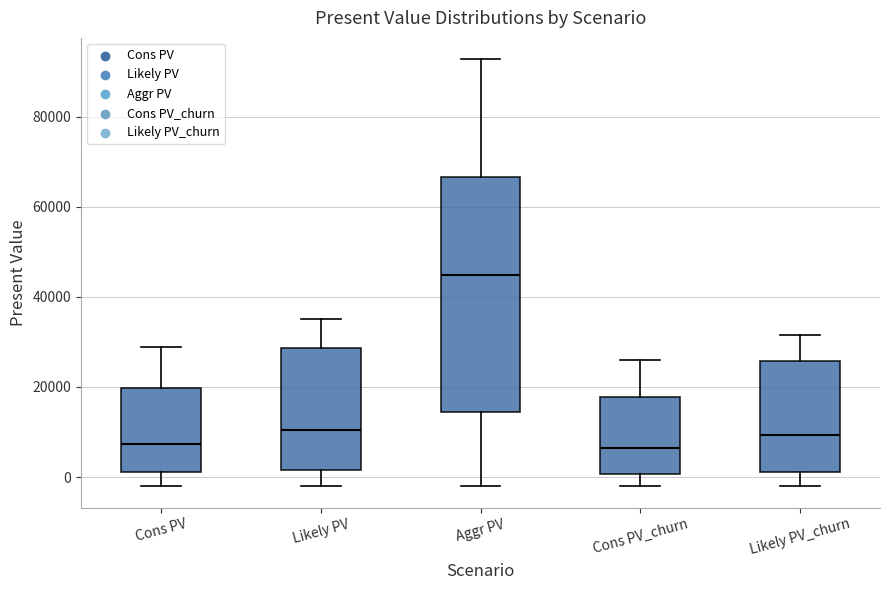

Reading left to right, transcribe this box plot: for each box, give where its median line is, the range the box spans, and where its two whiskers end, as read against the y-axis. The values are not printed on the chart, so give them approximately, as read against the axis.

Cons PV: median 8000, box 2000 to 20000, whiskers -2000 to 28000
Likely PV: median 10000, box 2000 to 28000, whiskers -2000 to 36000
Aggr PV: median 44000, box 14000 to 66000, whiskers -2000 to 92000
Cons PV_churn: median 6000, box 0 to 18000, whiskers -2000 to 26000
Likely PV_churn: median 10000, box 2000 to 26000, whiskers -2000 to 32000